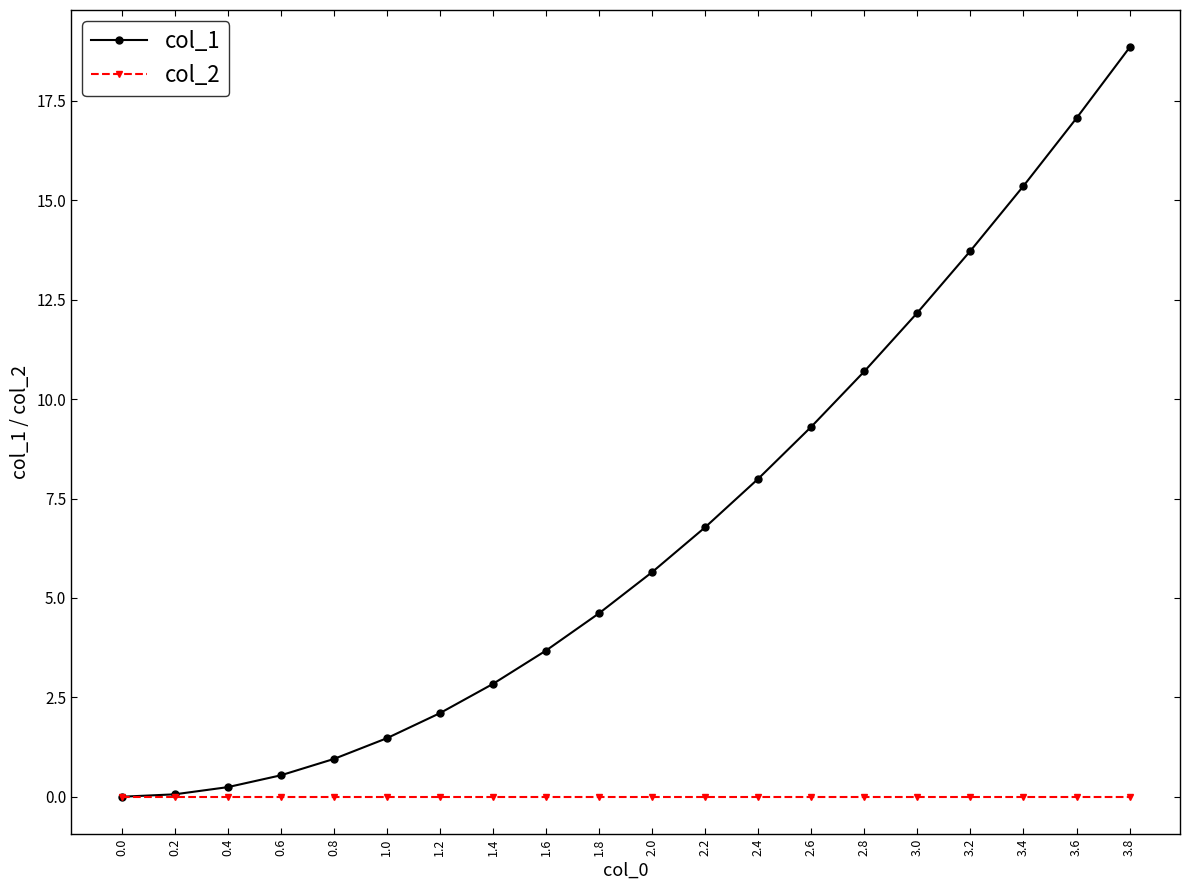

Rank the series by their maximum value, from lowest to highest.

col_2, col_1